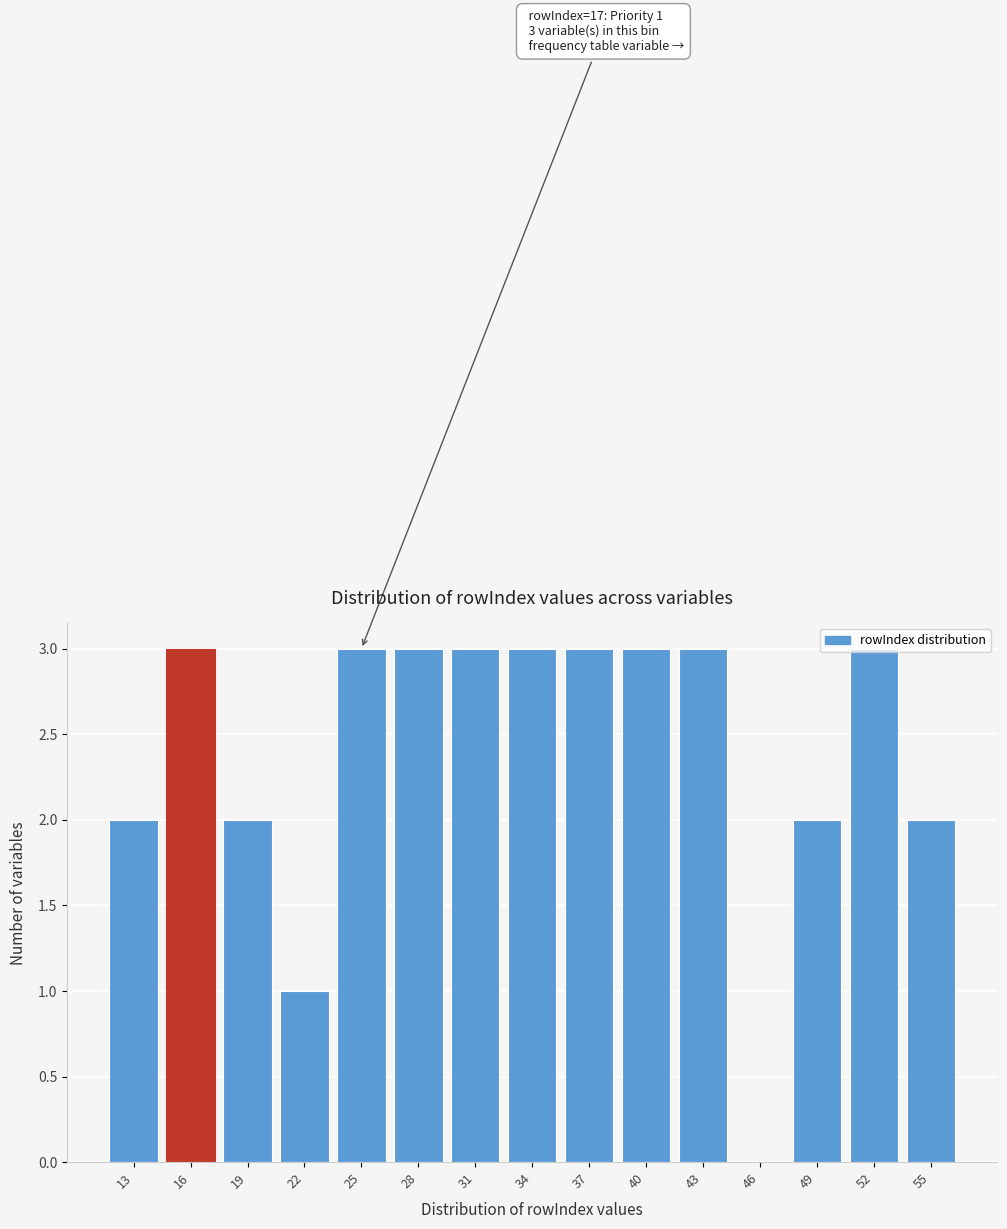

Approximately how many times larger is the value at 43 compared to 52?

1.0